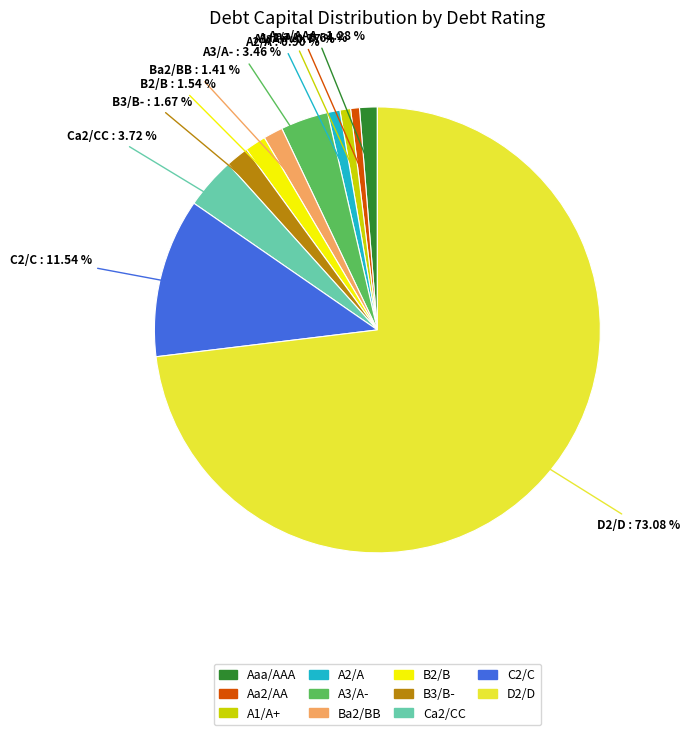

To the nearest percent, what portion does Ca2/CC represent?

4%